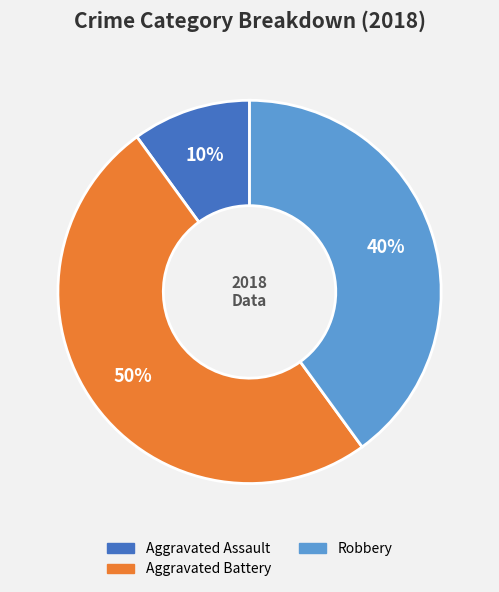

What is the smallest slice in the pie chart?

Aggravated Assault